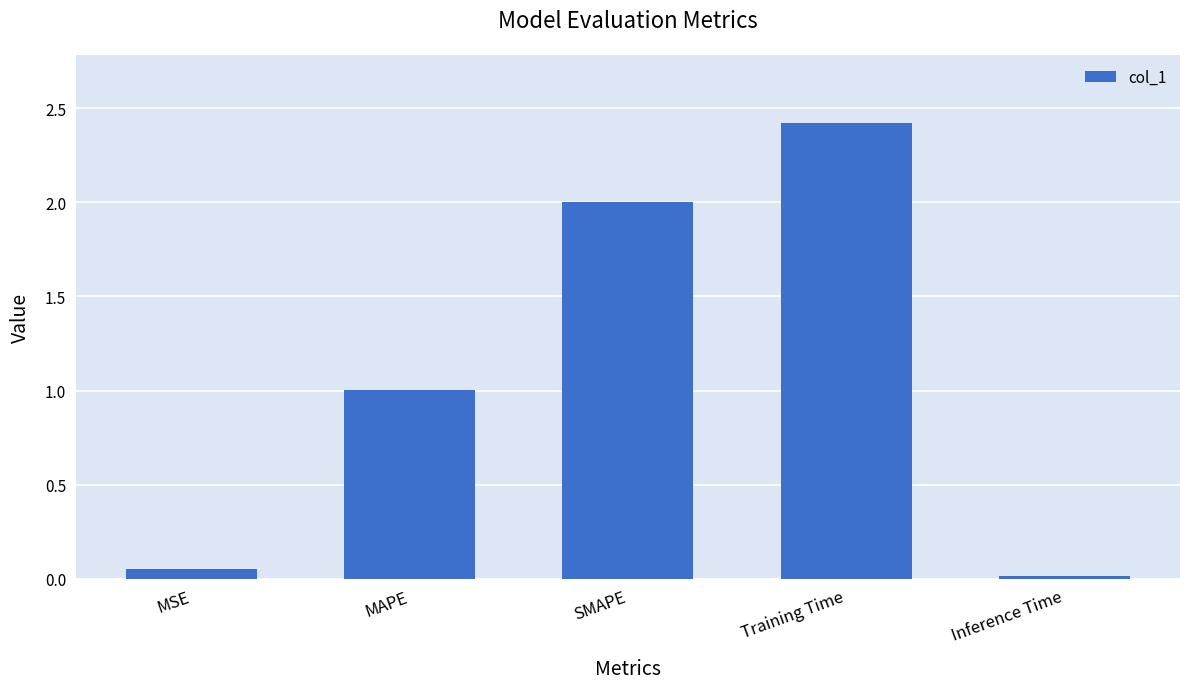

At which category does the chart reach its minimum across all series?

Inference Time